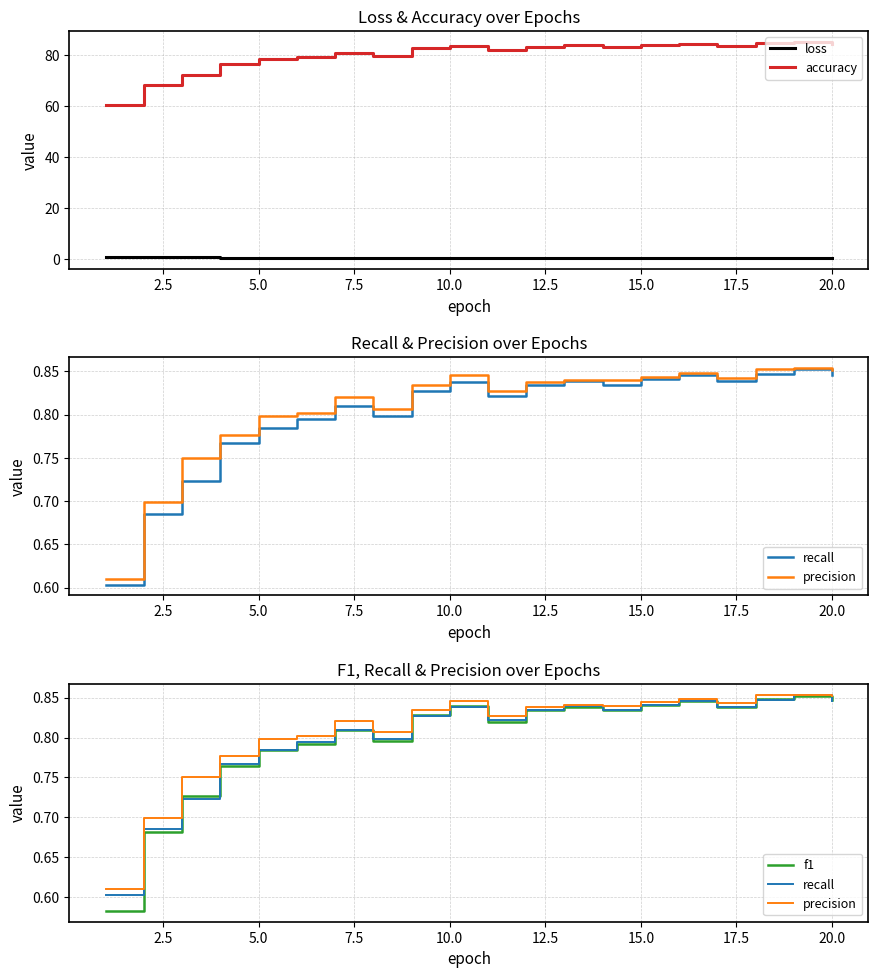

True or false: loss and accuracy intersect in this chart.

False